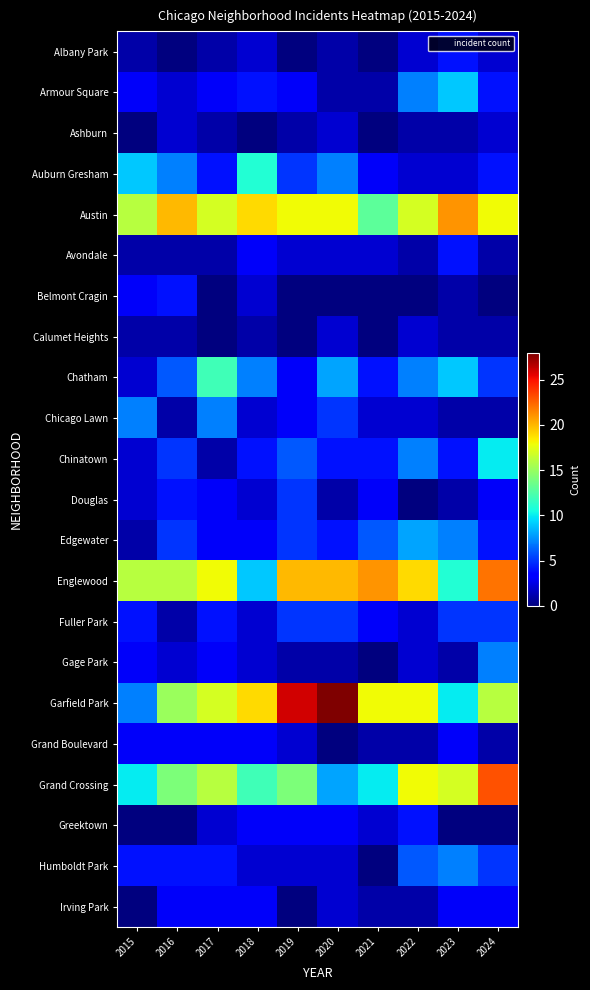

Between 2022 and 2015, which is larger?

2022